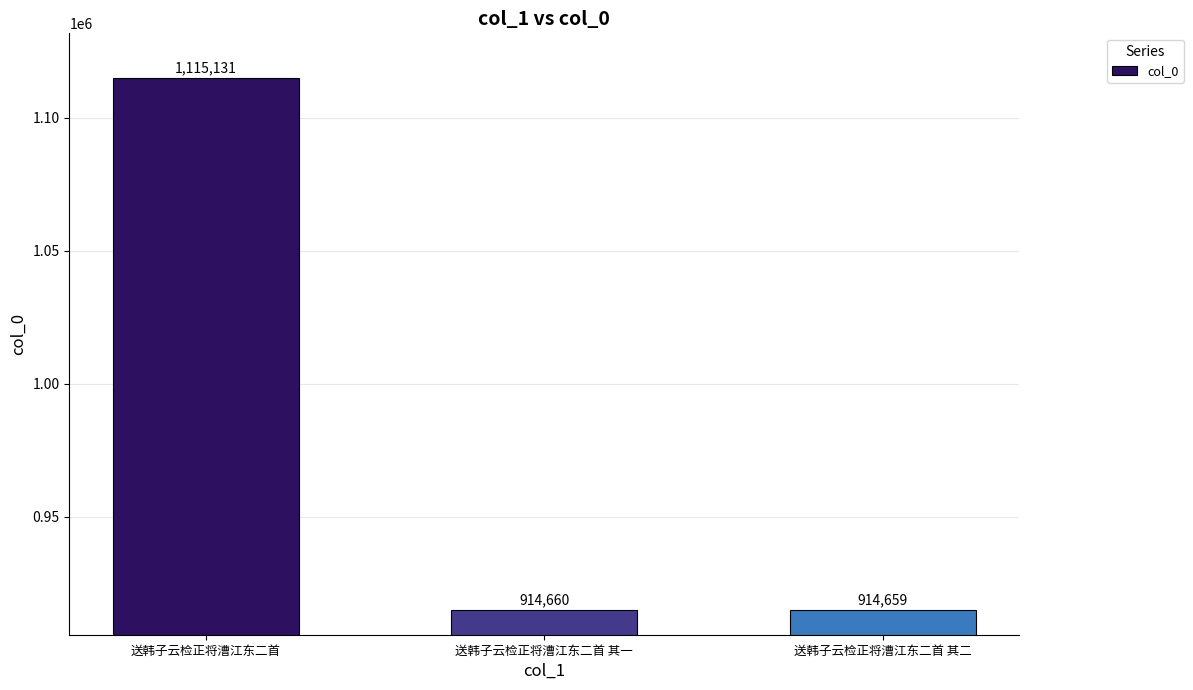

At which label is the value closest to 1014895?

送韩子云检正将漕江东二首 其一